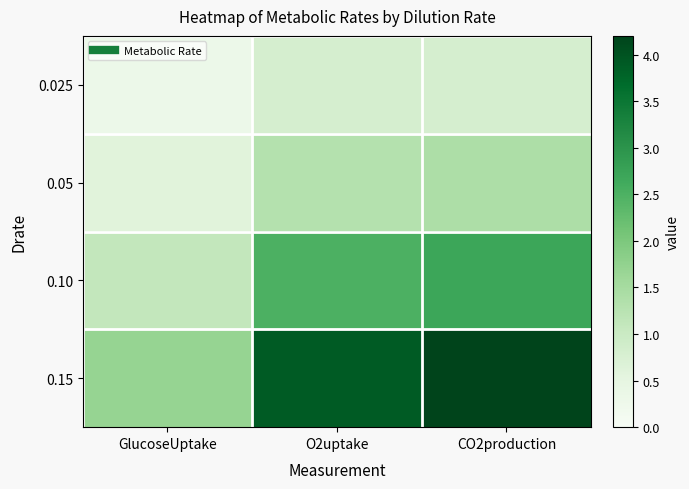

Reading left to right, extract all data points from this chart.

0.025: GlucoseUptake=0.3	O2uptake=0.8	CO2production=0.8
0.05: GlucoseUptake=0.6	O2uptake=1.3	CO2production=1.4
0.10: GlucoseUptake=1.1	O2uptake=2.5	CO2production=2.7
0.15: GlucoseUptake=1.7	O2uptake=3.9	CO2production=4.2